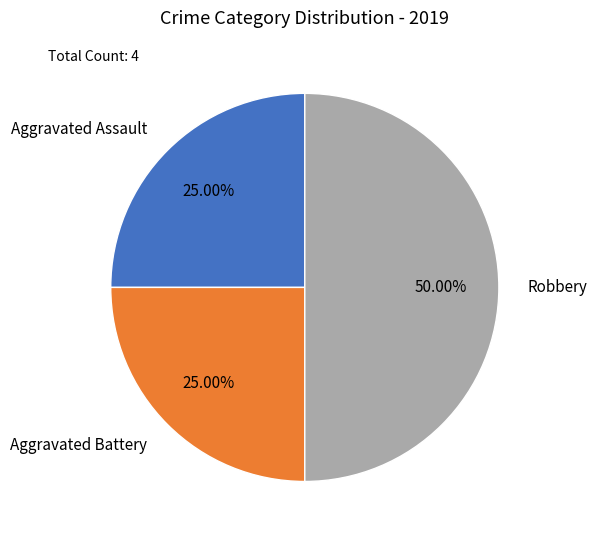

True or false: Aggravated Assault accounts for 25% of the total.

True